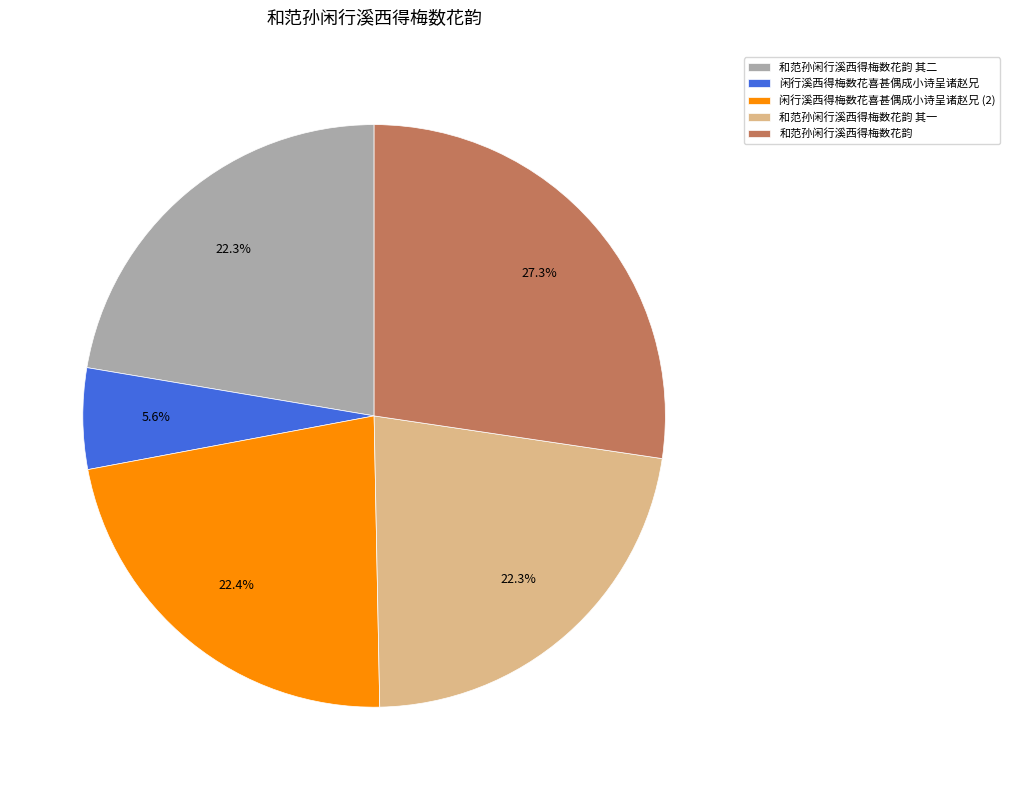

Does any single category account for the majority?

No